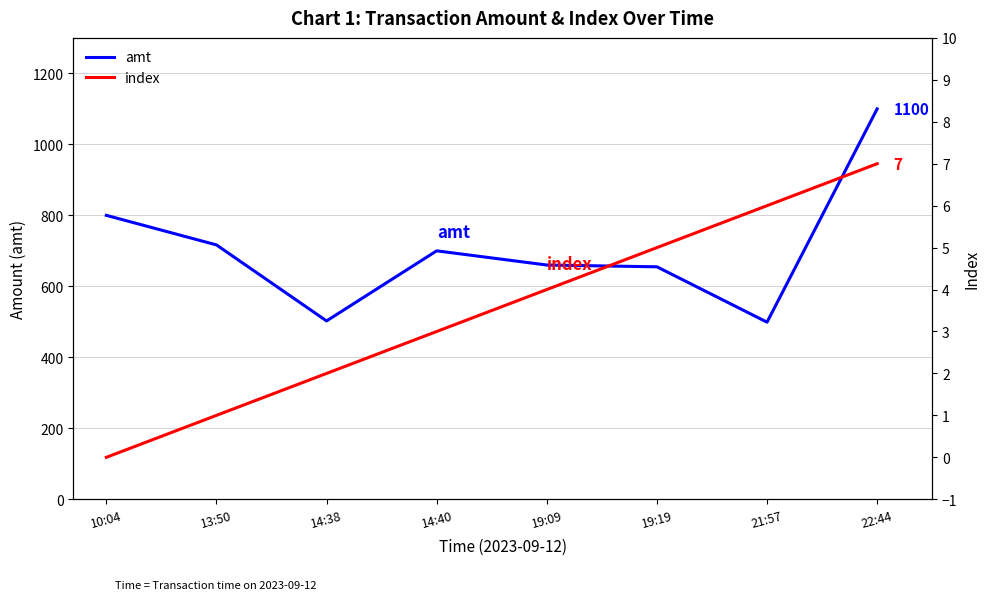

What is the sum of the index values at 14:38 and 19:19?

7.0